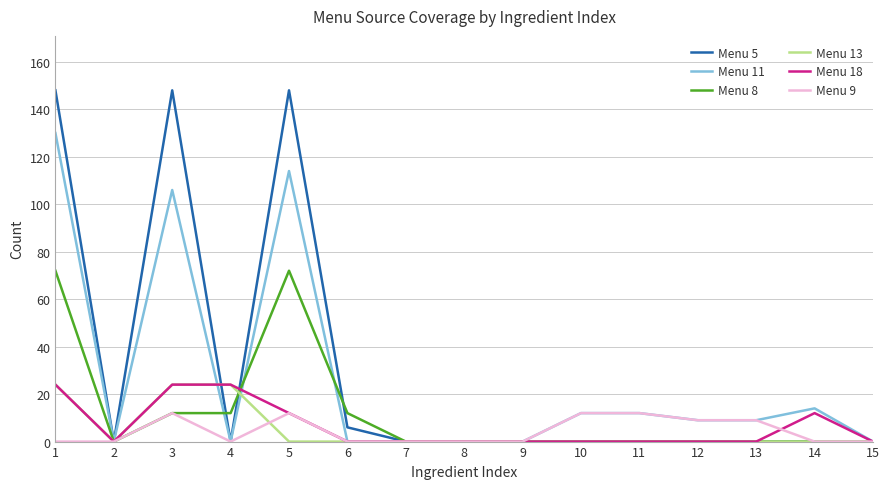

Is the value of Menu 11 at 3 greater than the value of Menu 8 at 10?

Yes